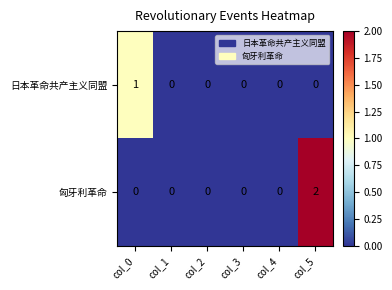

The value of 匈牙利革命 at col_1 is 0. True or false?

True